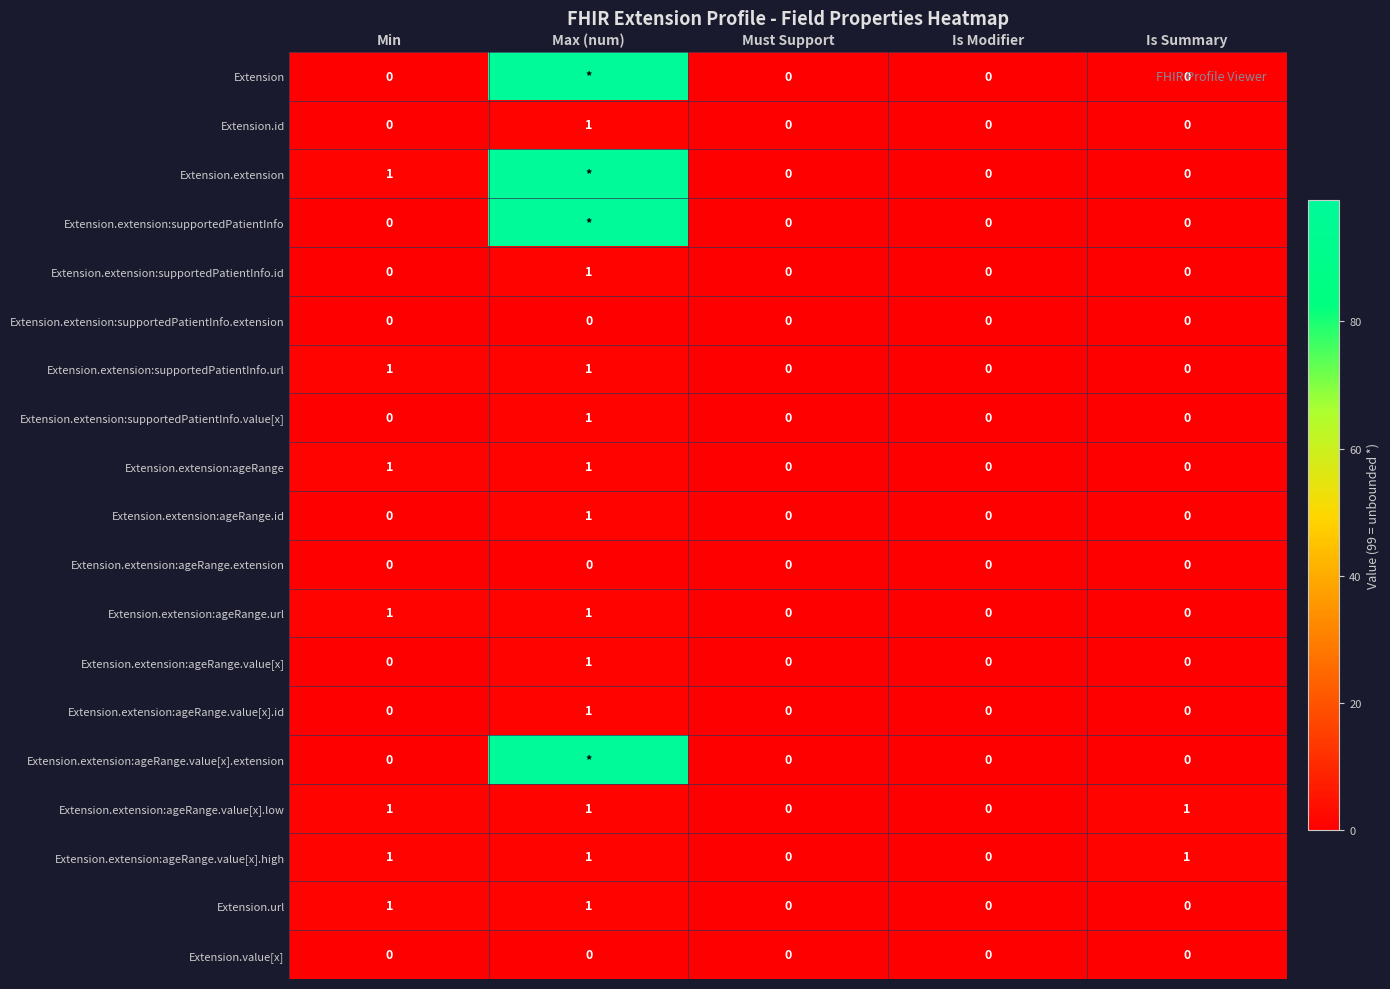

Count the Extension.extension:ageRange.url values in the range 0 to 1.

5